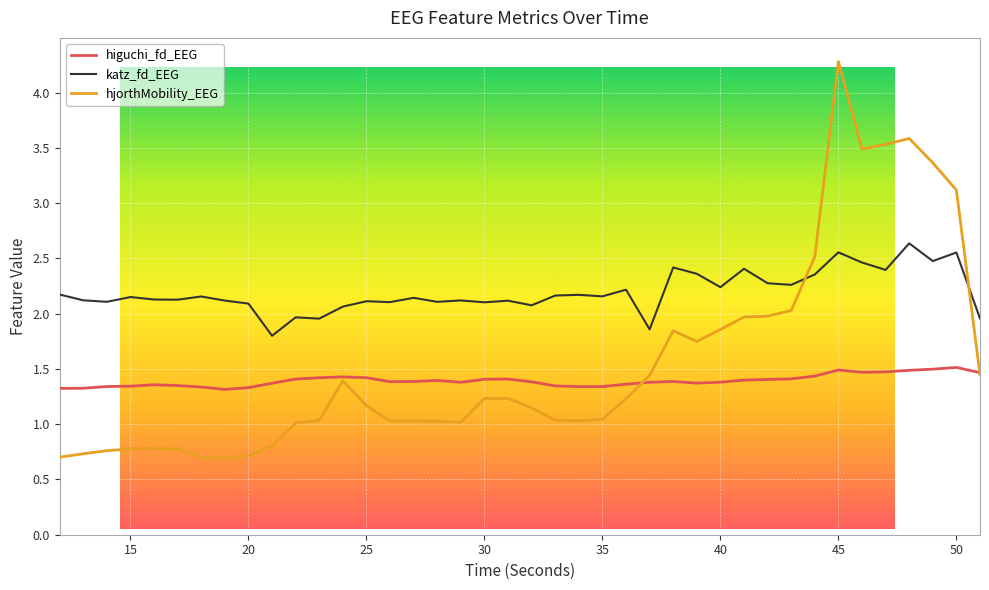

What is the average value of the higuchi_fd_EEG series?

1.4